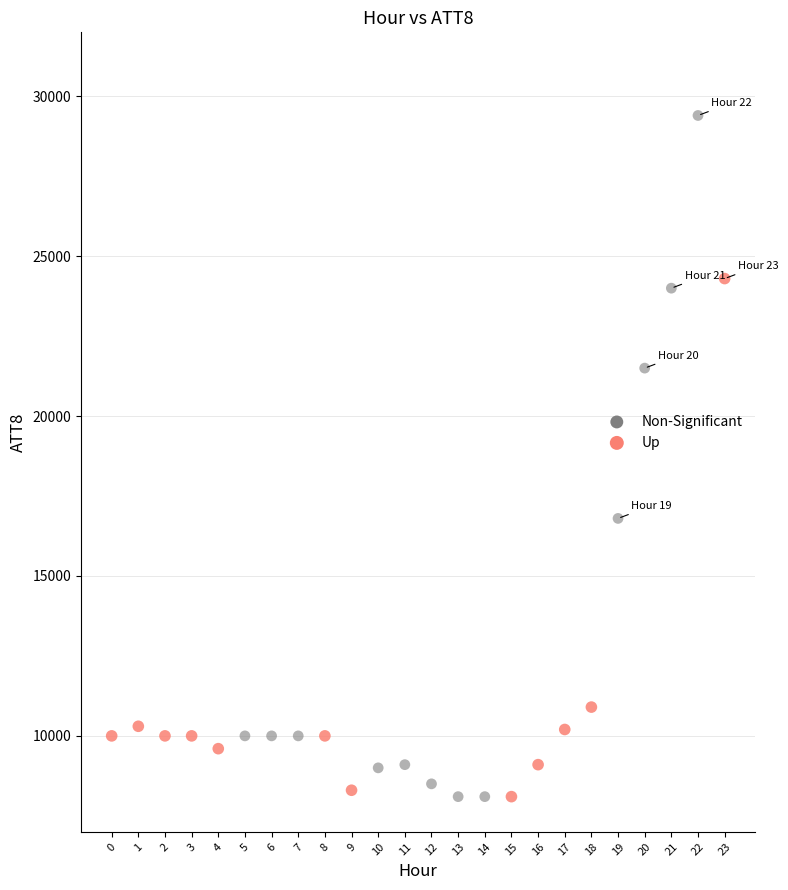

Which series contains the highest Y value?

Non-Significant